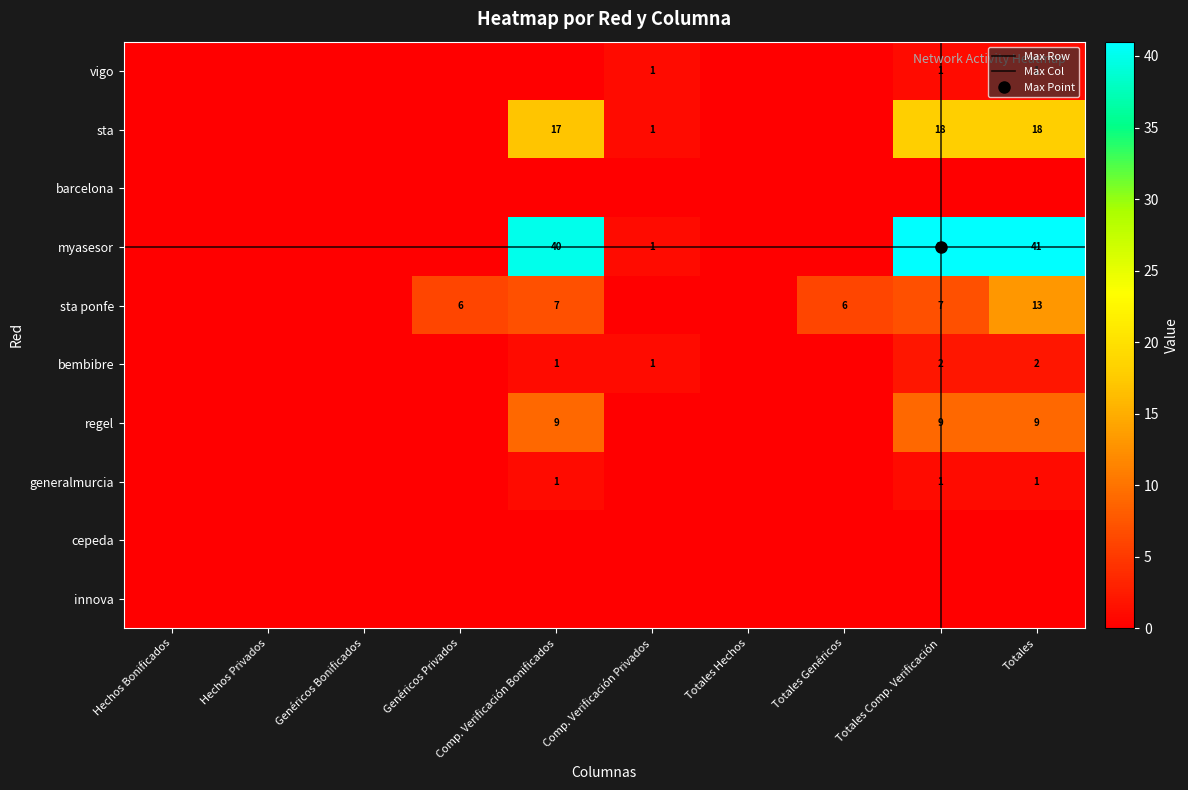

What is the difference between the maximum and second lowest values in the bembibre series?

2